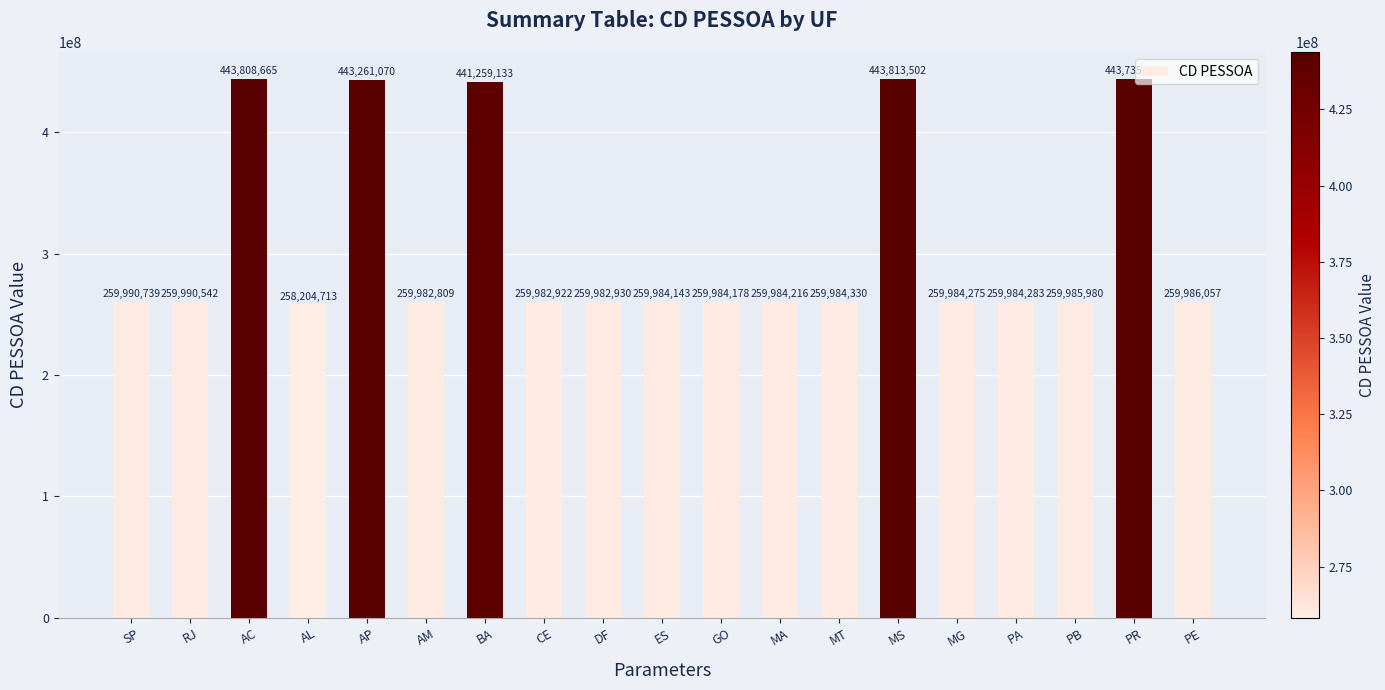

Where is the data nearest to the value 351009107?

BA